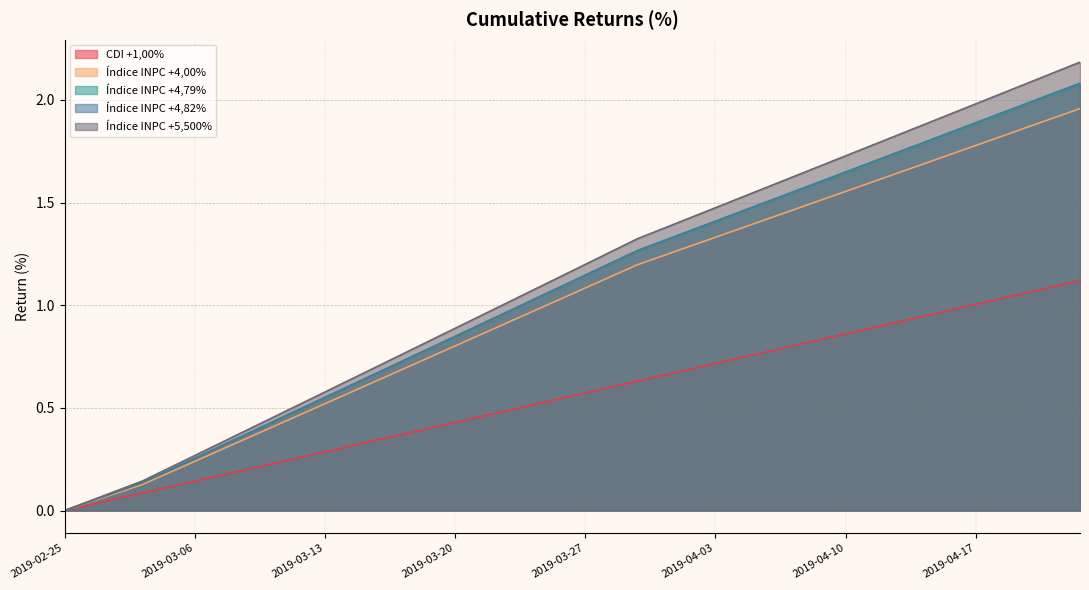

What is the label of the 11th point from the right?

2019-04-09